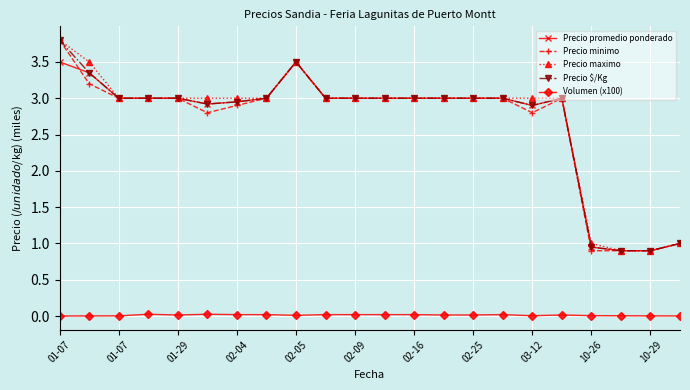

True or false: Precio promedio ponderado has more than 0 points higher than both neighbors.

True